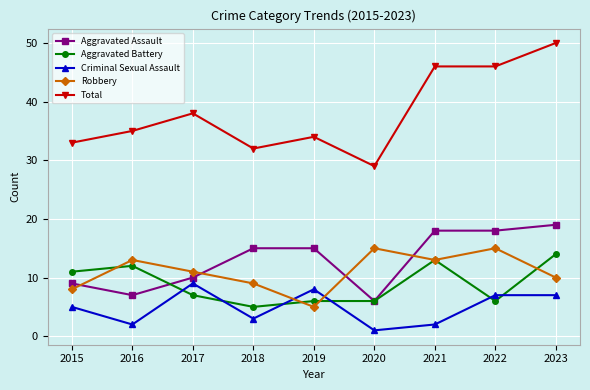

What is the difference between the maximum and minimum values in the Criminal Sexual Assault series?

8